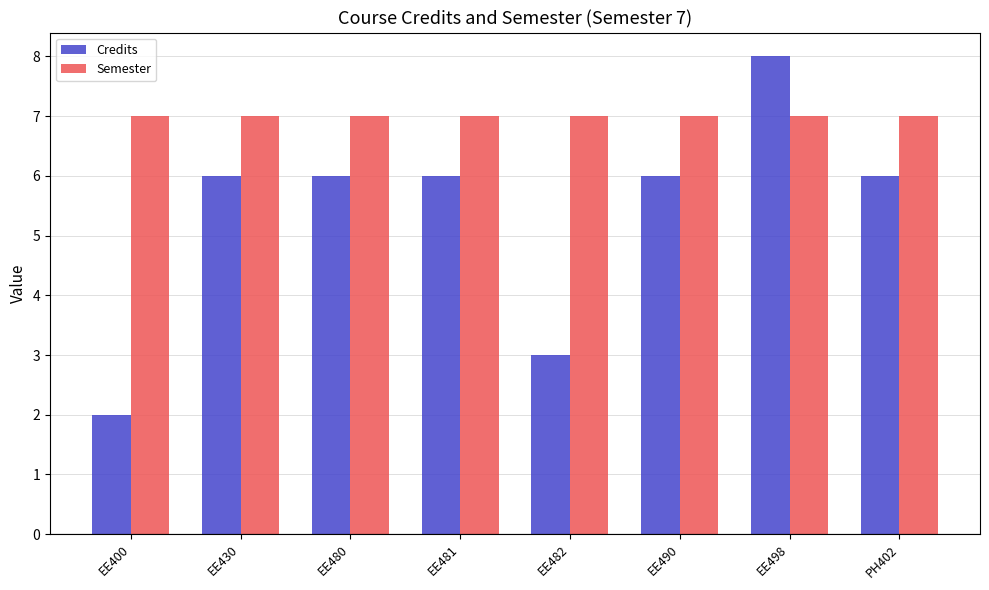

Rank the series by their maximum value, from highest to lowest.

Credits, Semester